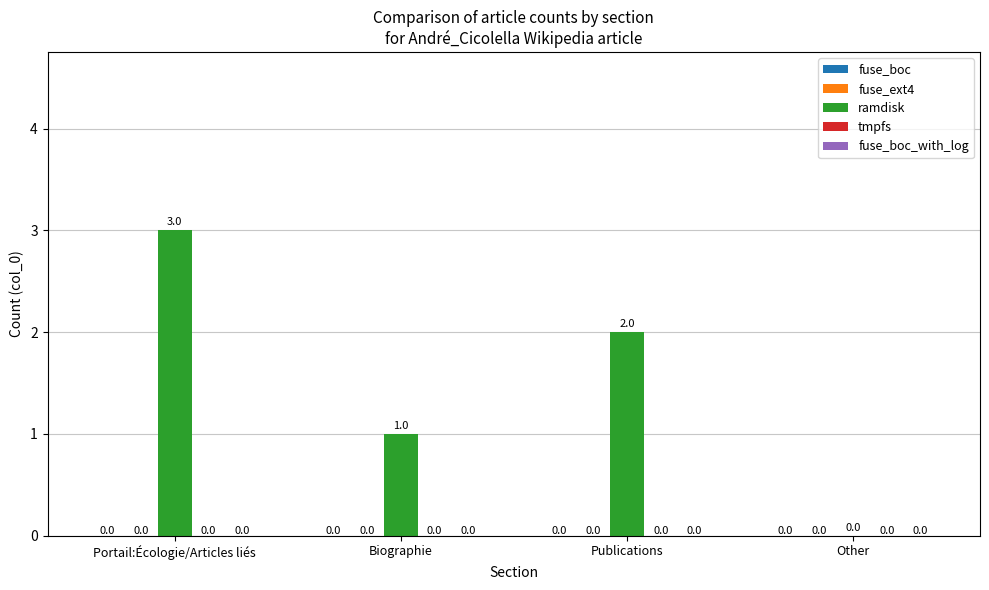

What is the greatest value displayed?

3